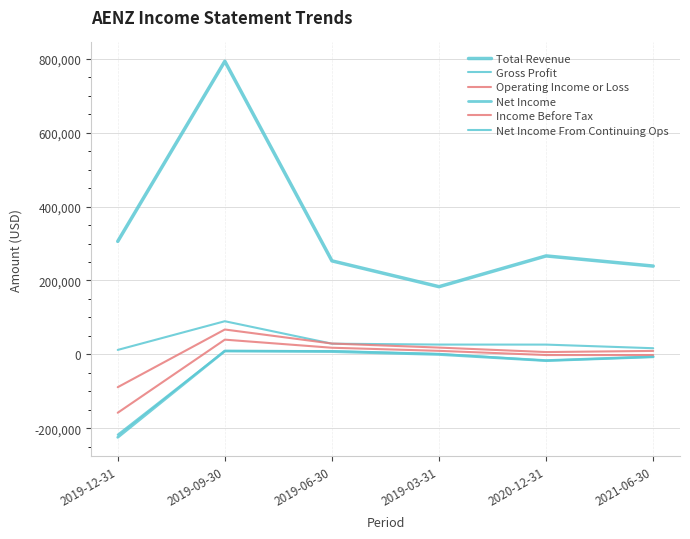

The Gross Profit series shows 24266 at 2021-06-30. True or false?

False